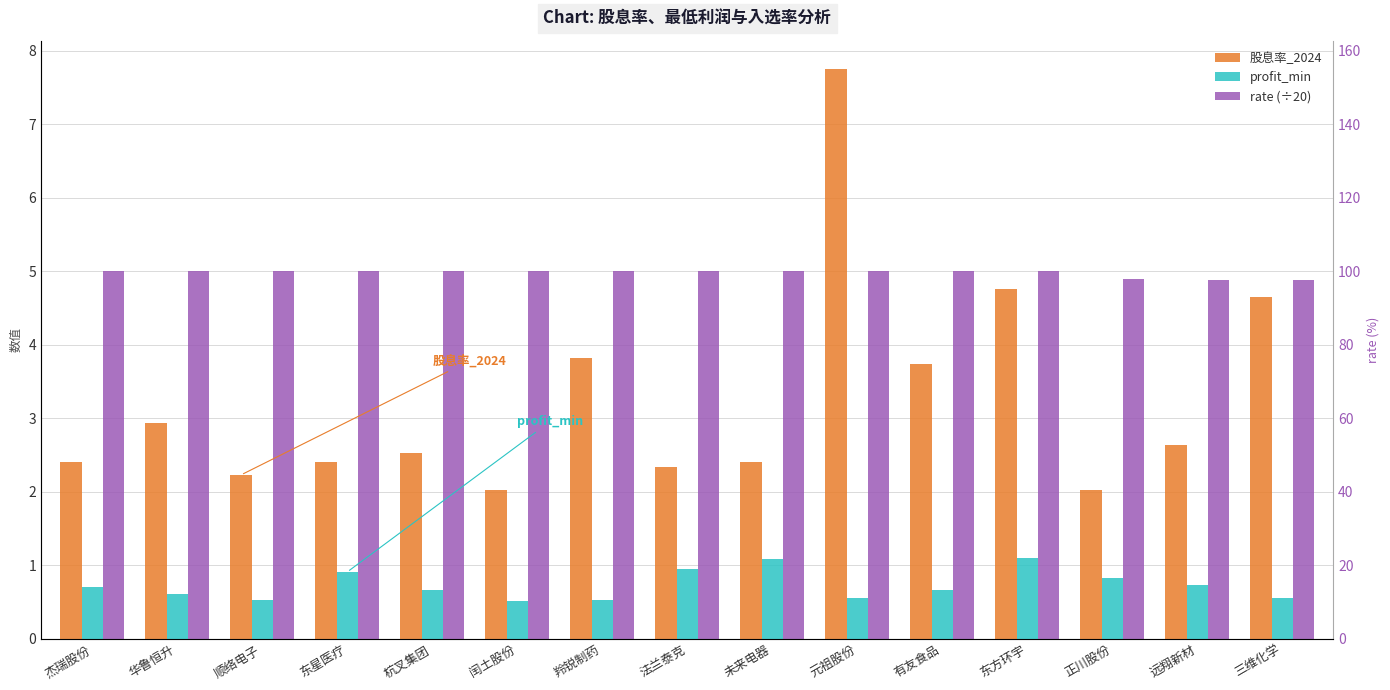

Rank the categories by 股息率_2024 value from highest to lowest.

元祖股份, 东方环宇, 三维化学, 羚锐制药, 有友食品, 华鲁恒升, 远翔新材, 杭叉集团, 东星医疗, 未来电器, 杰瑞股份, 法兰泰克, 顺络电子, 闰土股份, 正川股份